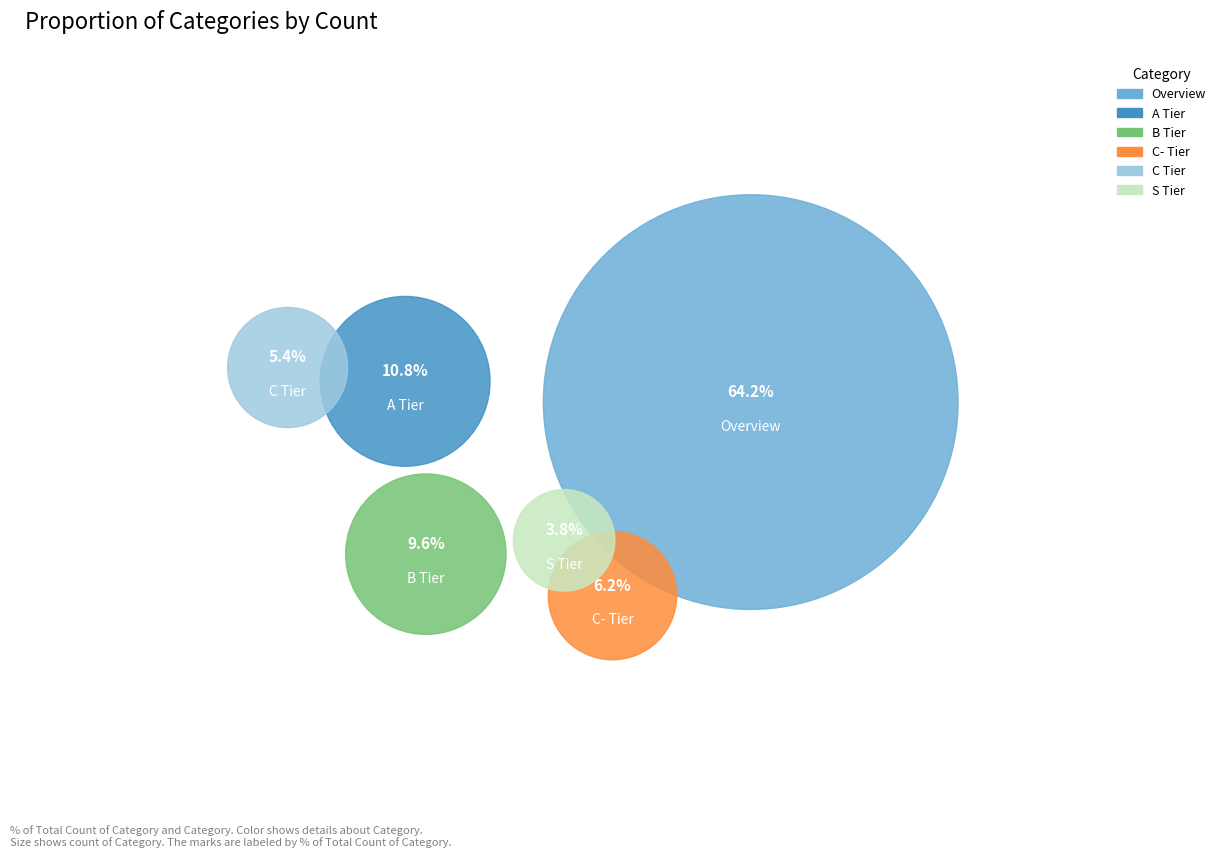

Is there a majority slice in this chart?

Yes